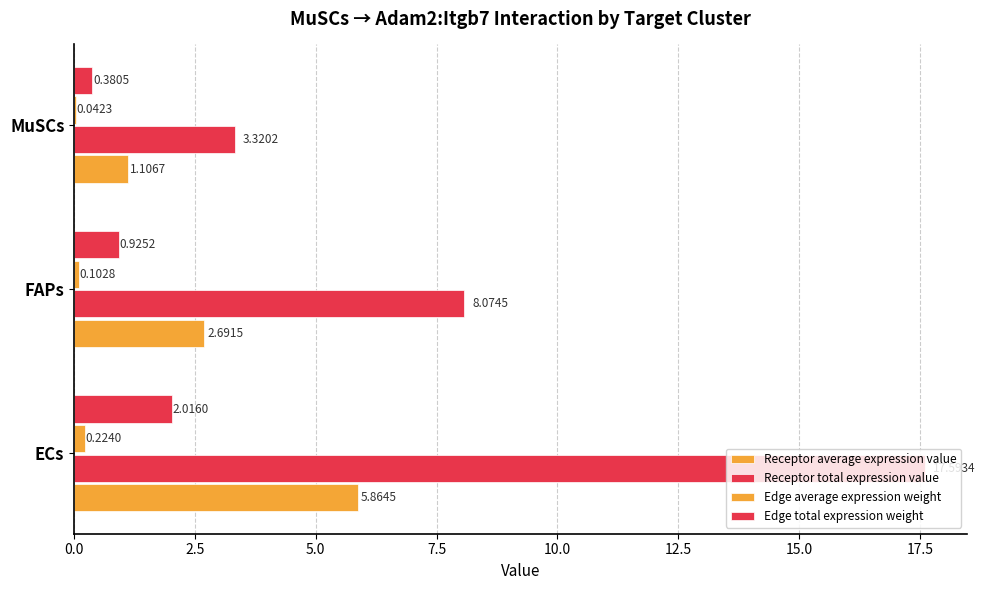

Count the number of categories in the chart.

3